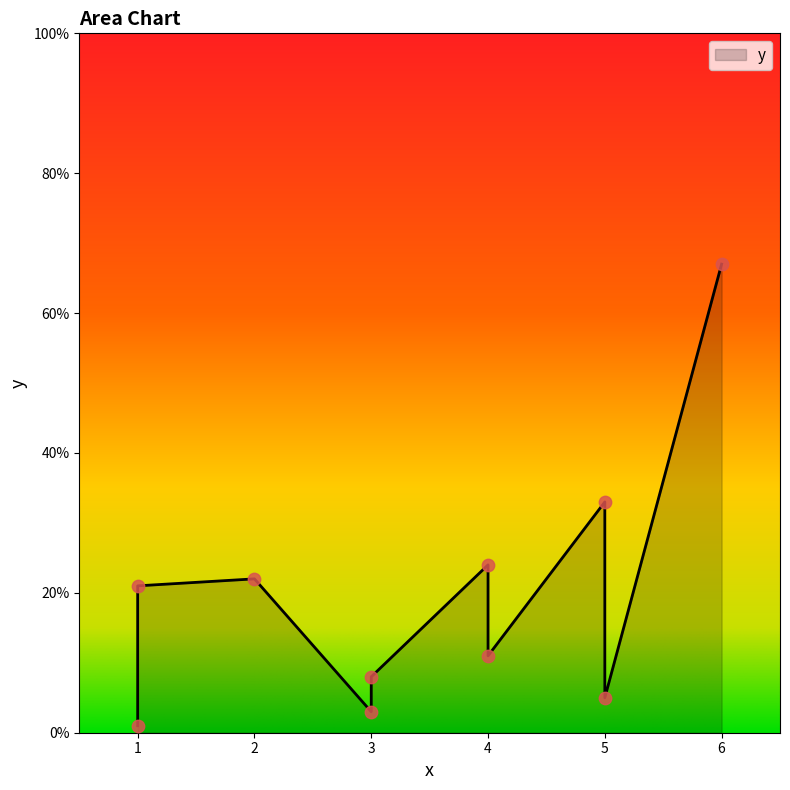

Approximately how many times larger is the value at 4 compared to 2?

0.5